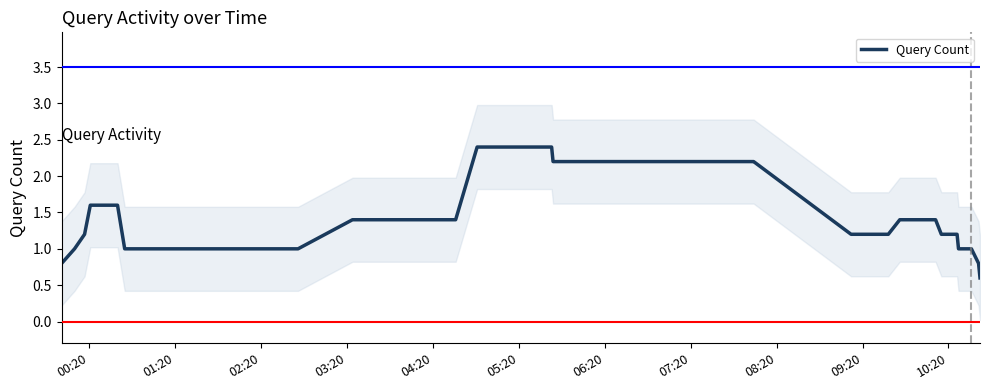

What is the difference between the maximum and minimum values?

1.8